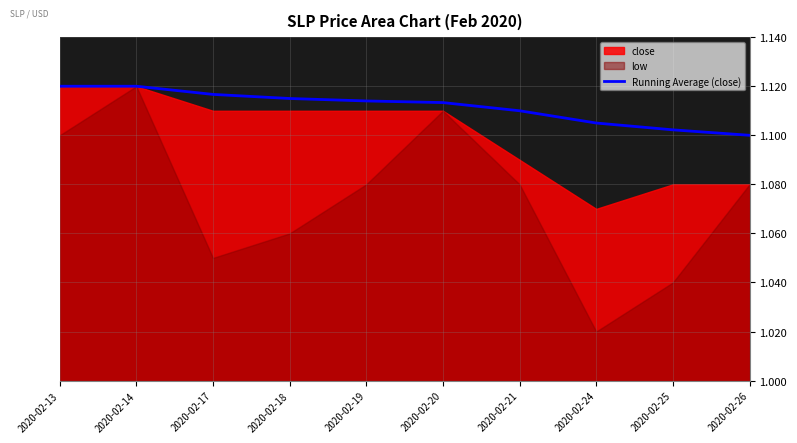

Reading left to right, list all the values displayed in this chart.

2020-02-13=1.1	2020-02-14=1.1	2020-02-17=1.1	2020-02-18=1.1	2020-02-19=1.1	2020-02-20=1.1	2020-02-21=1.1	2020-02-24=1.1	2020-02-25=1.1	2020-02-26=1.1